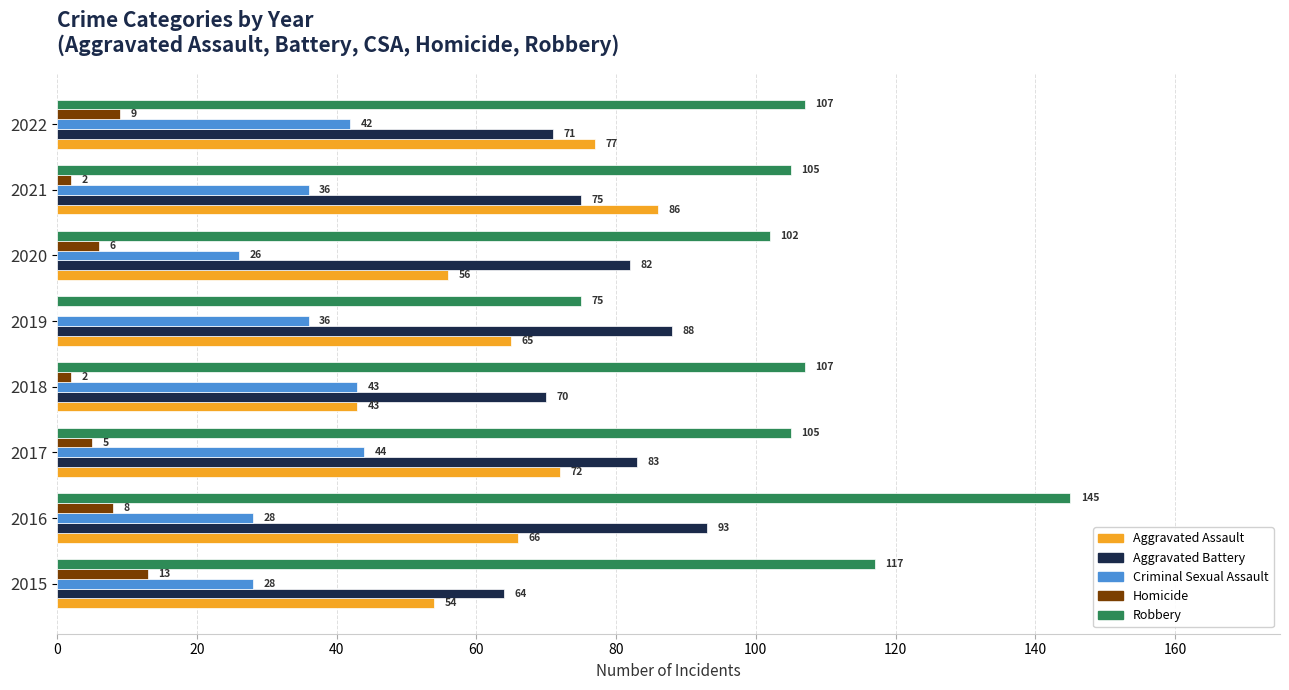

Which category has the highest value in the Robbery series?

2016